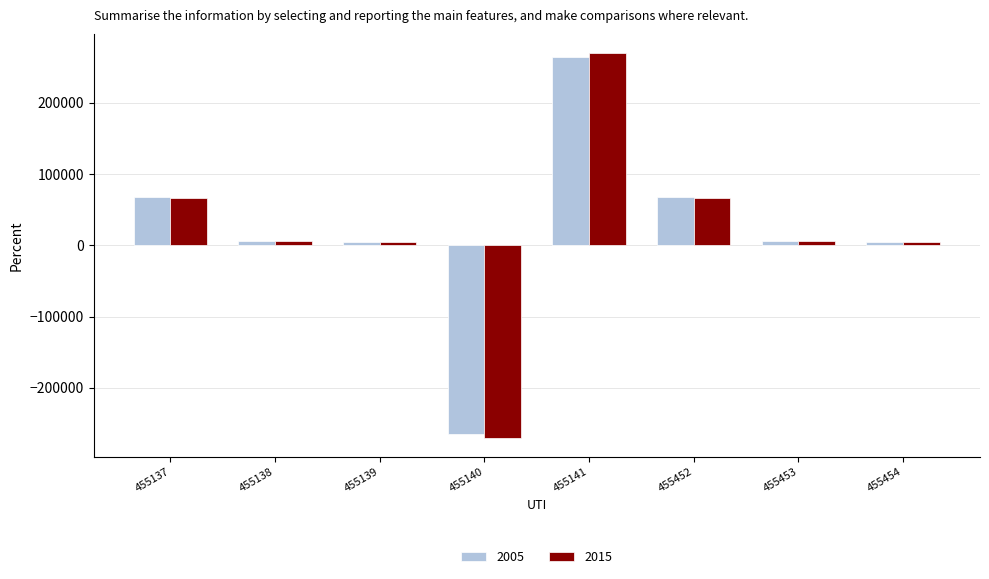

How many bars are there in total?

16